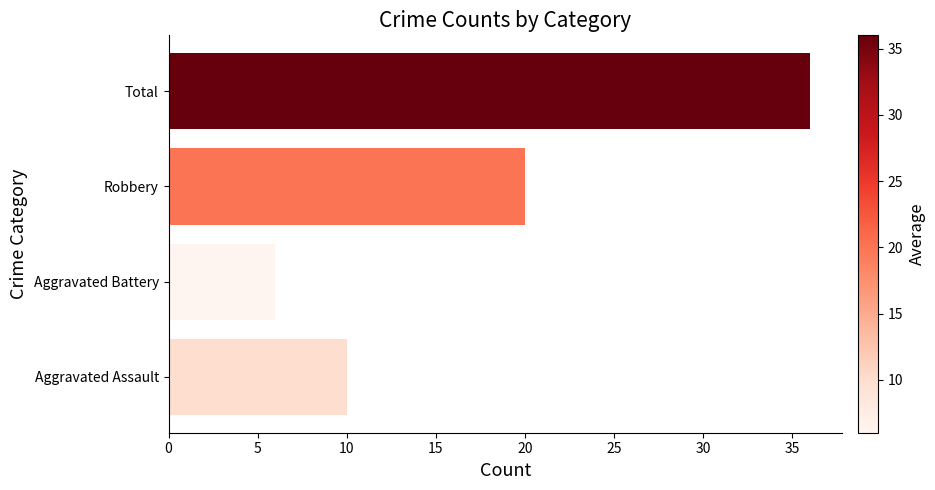

What is the difference between the maximum and minimum values?

30